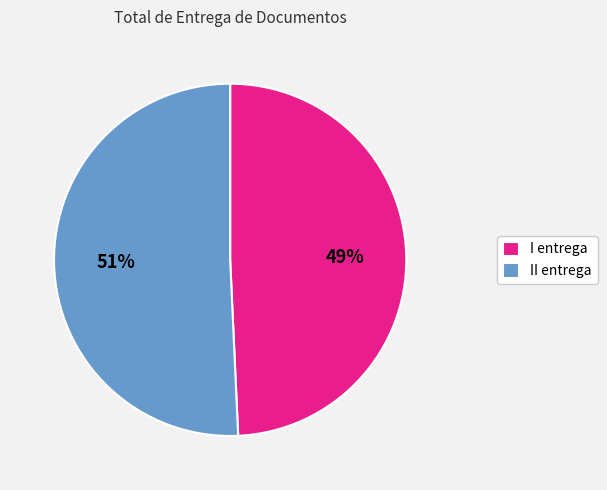

What percentage is the I entrega slice, to the nearest percent?

49%